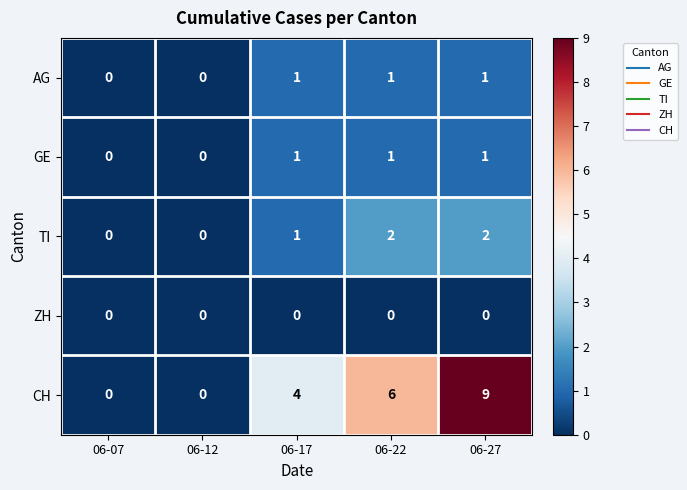

At which category does the chart reach its peak across all series?

06-27